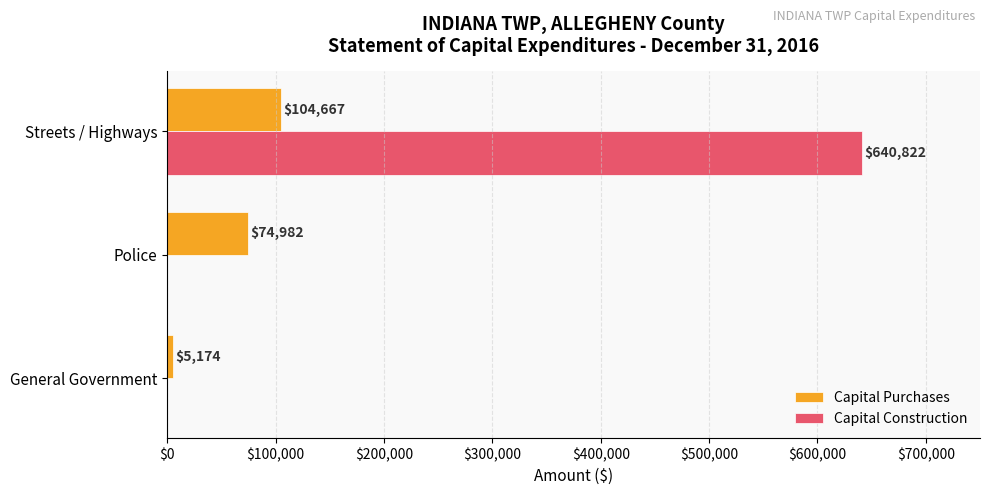

Read the Capital Purchases value at Police.

74982